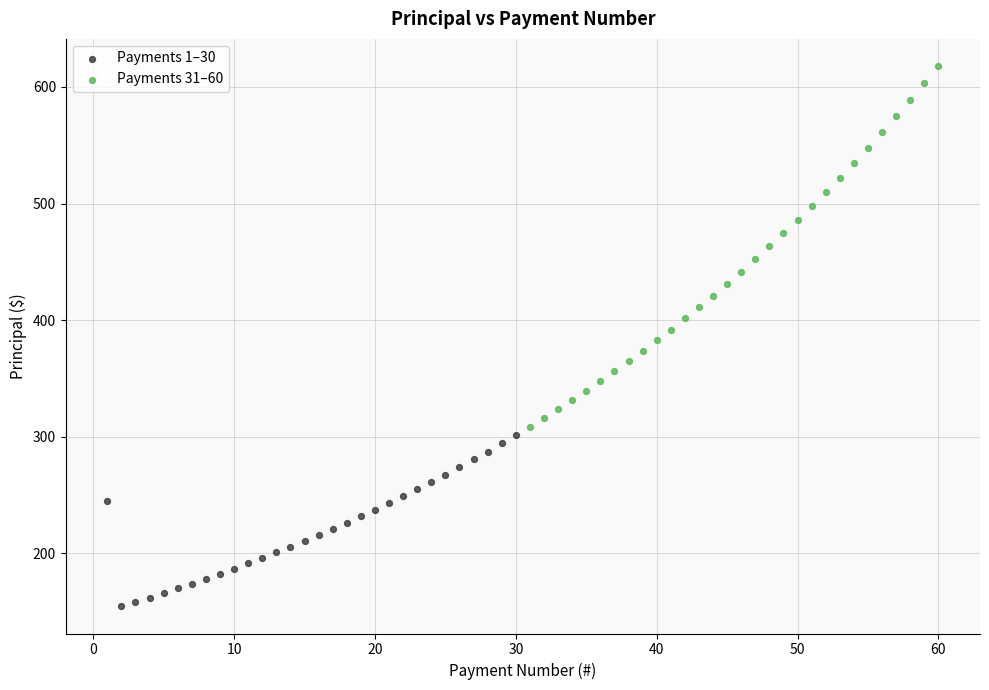

Which series reaches the maximum Y coordinate?

Payments 31–60